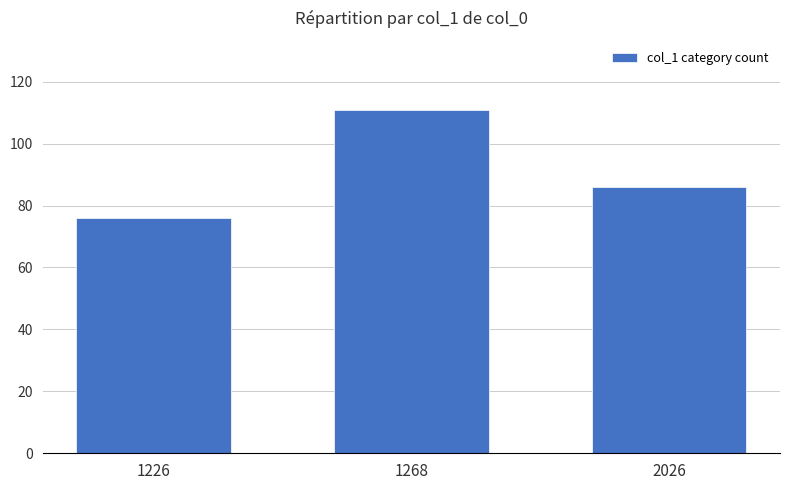

What is the value of the 1st bar from the left?

76